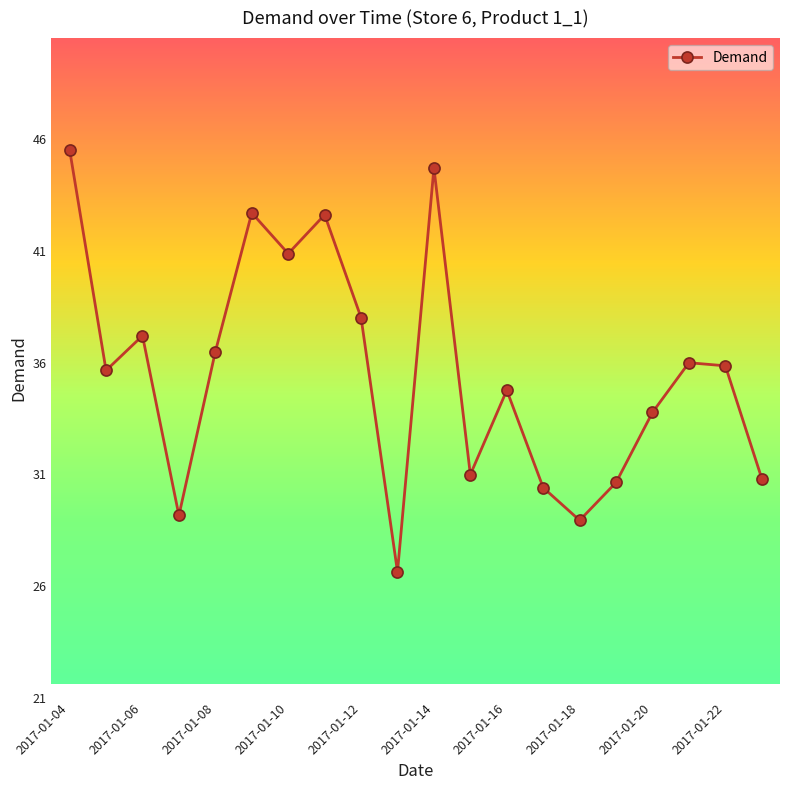

True or false: there are more than 1 points higher than both neighbors.

True